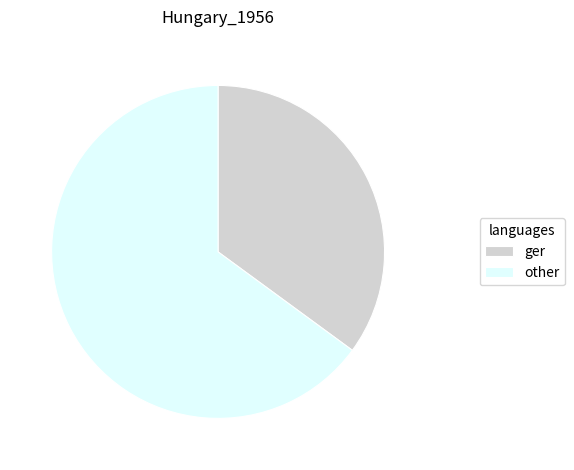

Which slice is the smallest?

ger